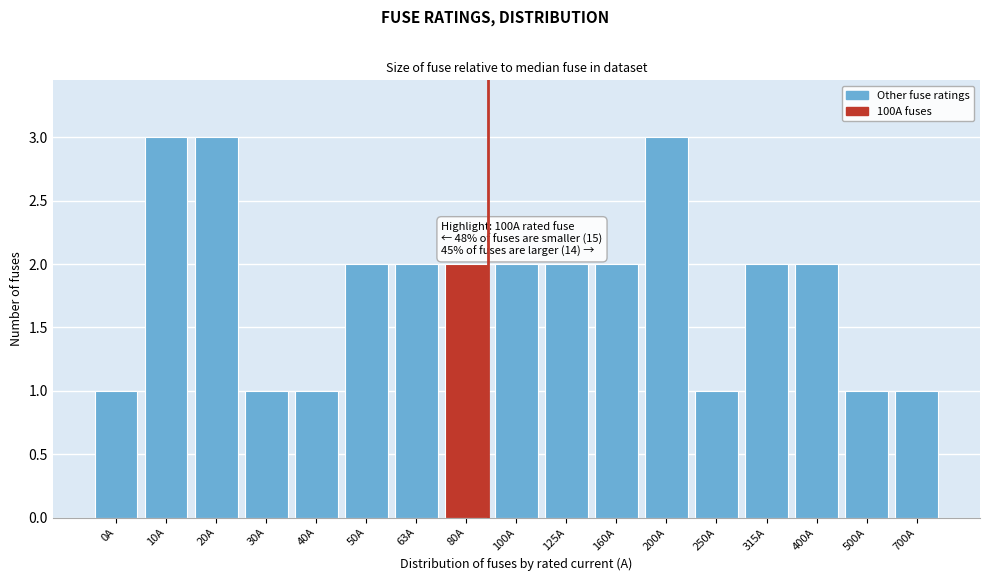

Reading left to right, what are all the values shown in this chart?

0A=1	10A=3	20A=3	30A=1	40A=1	50A=2	63A=2	80A=2	100A=2	125A=2	160A=2	200A=3	250A=1	315A=2	400A=2	500A=1	700A=1